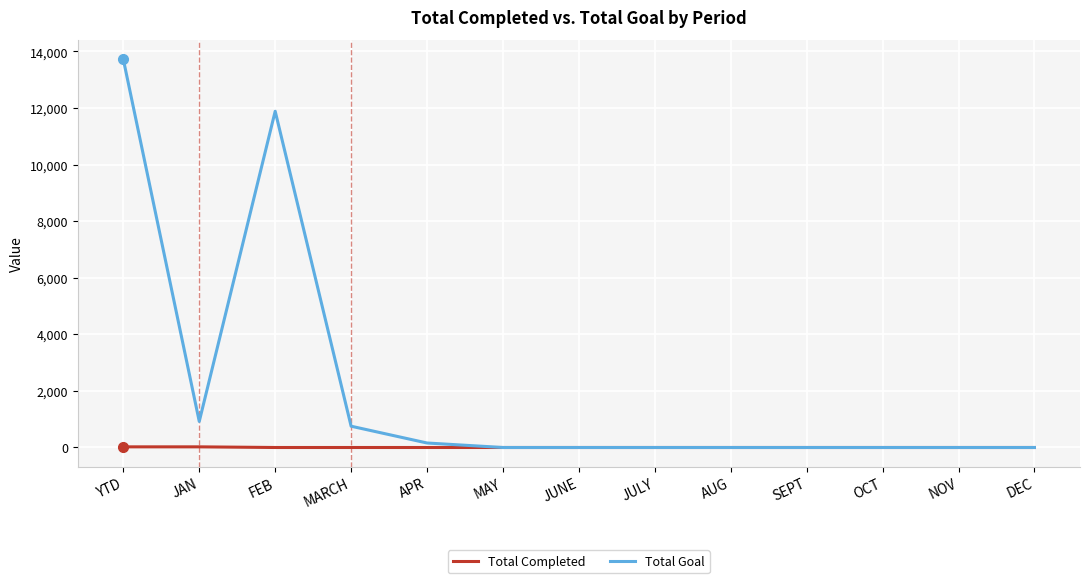

Is it true that Total Goal equals 8857 at JUNE?

False